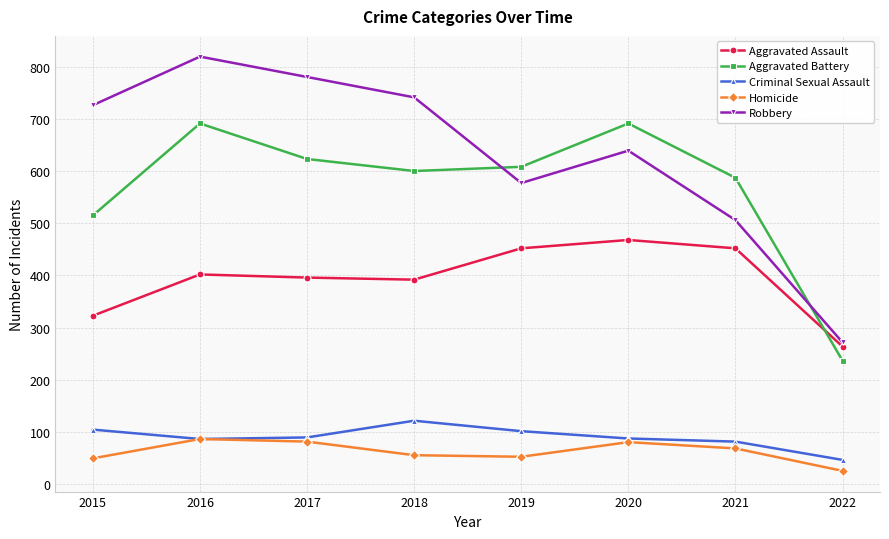

The Aggravated Assault series shows 699 at 2020. True or false?

False